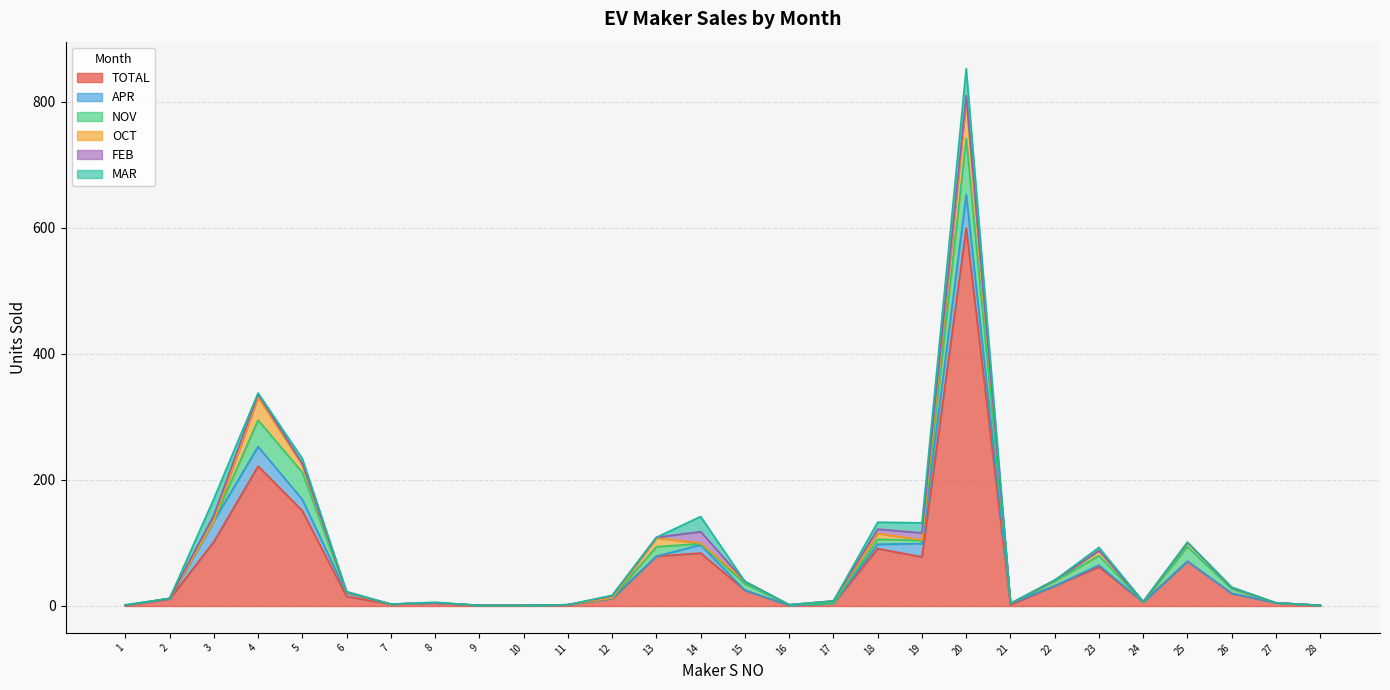

How many interior local peaks does the NOV series have?

7